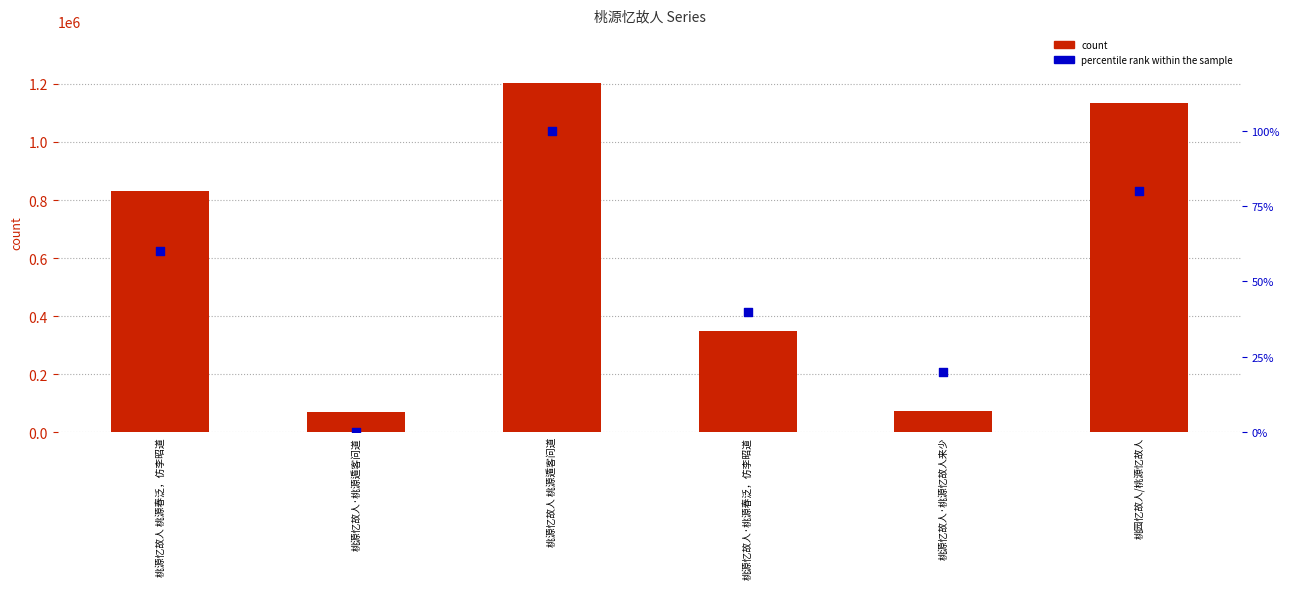

What are all the series names shown in the legend?

count, percentile rank within the sample